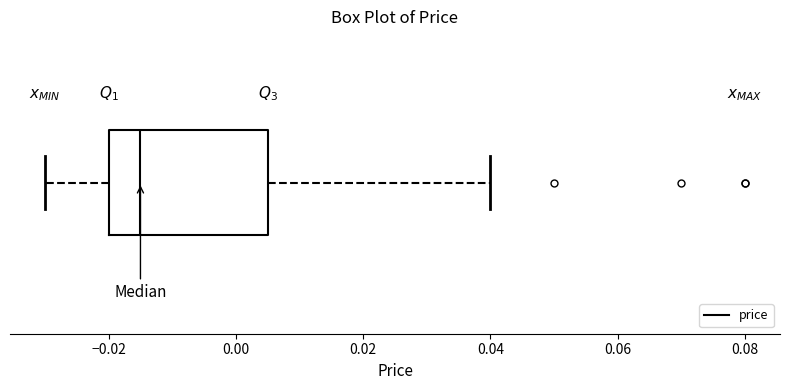

Transcribe this box plot: give where the median line is, the range the box spans, and where the two whiskers end, as read against the x-axis. The values are not printed on the chart, so give them approximately, as read against the axis.

median -0.014, box -0.020 to 0.006, whiskers -0.030 to 0.040